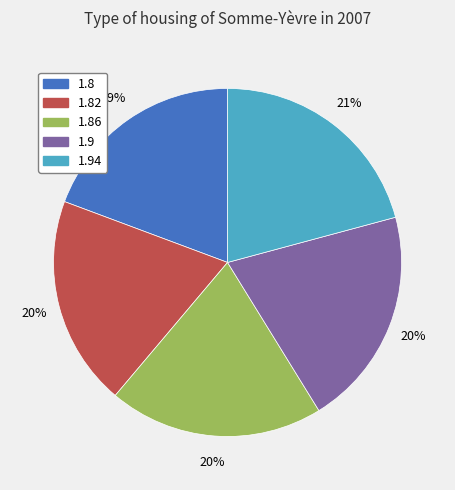

Is there a majority slice in this chart?

No